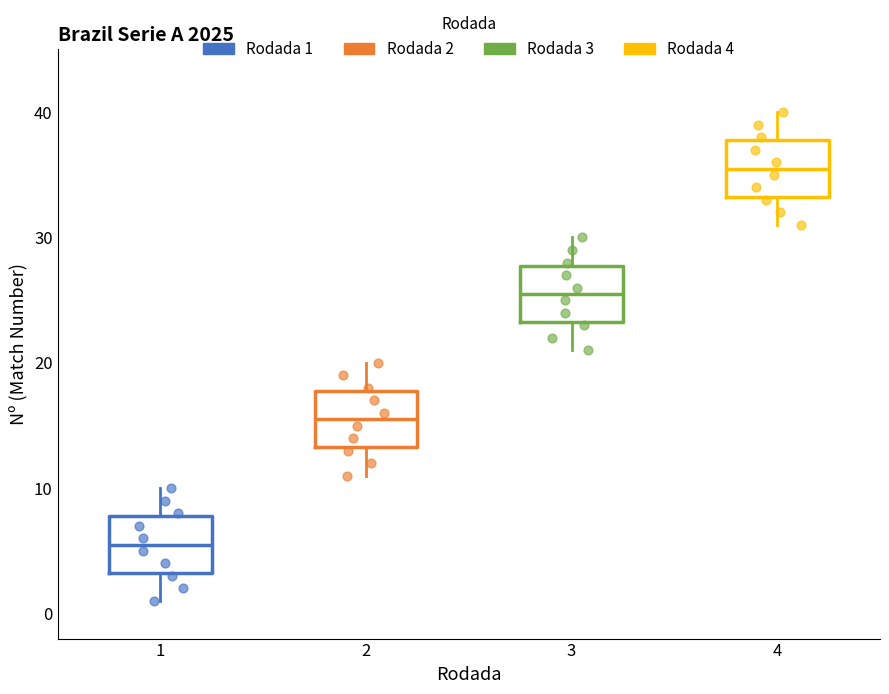

Reading left to right, read every box against the y-axis: the position of its median line, the range the box covers, and the ends of its whiskers. The values are not printed on the chart, so give them approximately, as read against the axis.

1: median 6, box 3 to 8, whiskers 1 to 10
2: median 16, box 13 to 18, whiskers 11 to 20
3: median 26, box 23 to 28, whiskers 21 to 30
4: median 36, box 33 to 38, whiskers 31 to 40